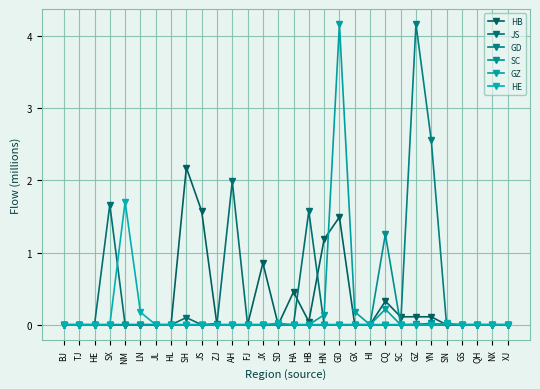

At which label does GD reach its minimum?

BJ